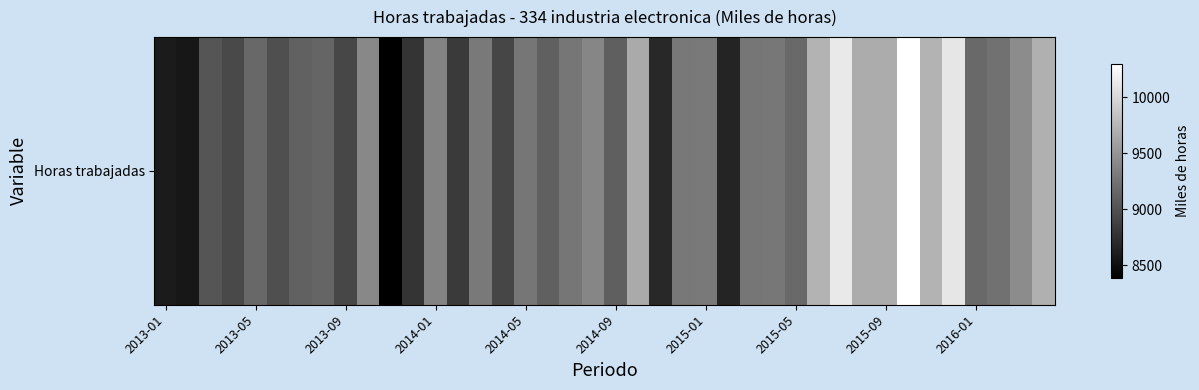

Reading left to right, list all the values displayed in this chart.

8589	8562	9026	8933	9168	8978	9122	9144	8918	9409	8387	8786	9366	8827	9303	8916	9271	9106	9274	9395	9100	9663	8696	9290	9304	8664	9270	9280	9180	9730	10129	9677	9679	10300	9733	10110	9185	9246	9435	9707